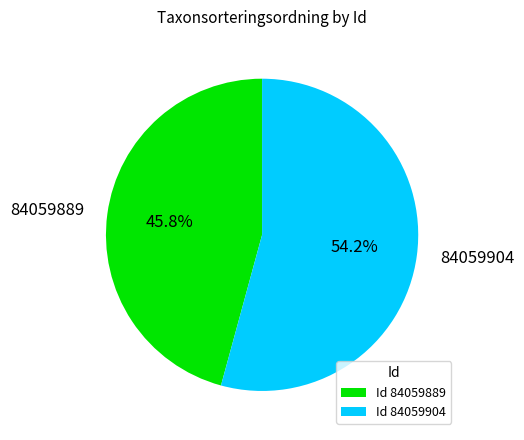

The 84059889 slice represents 46% of the pie. True or false?

True